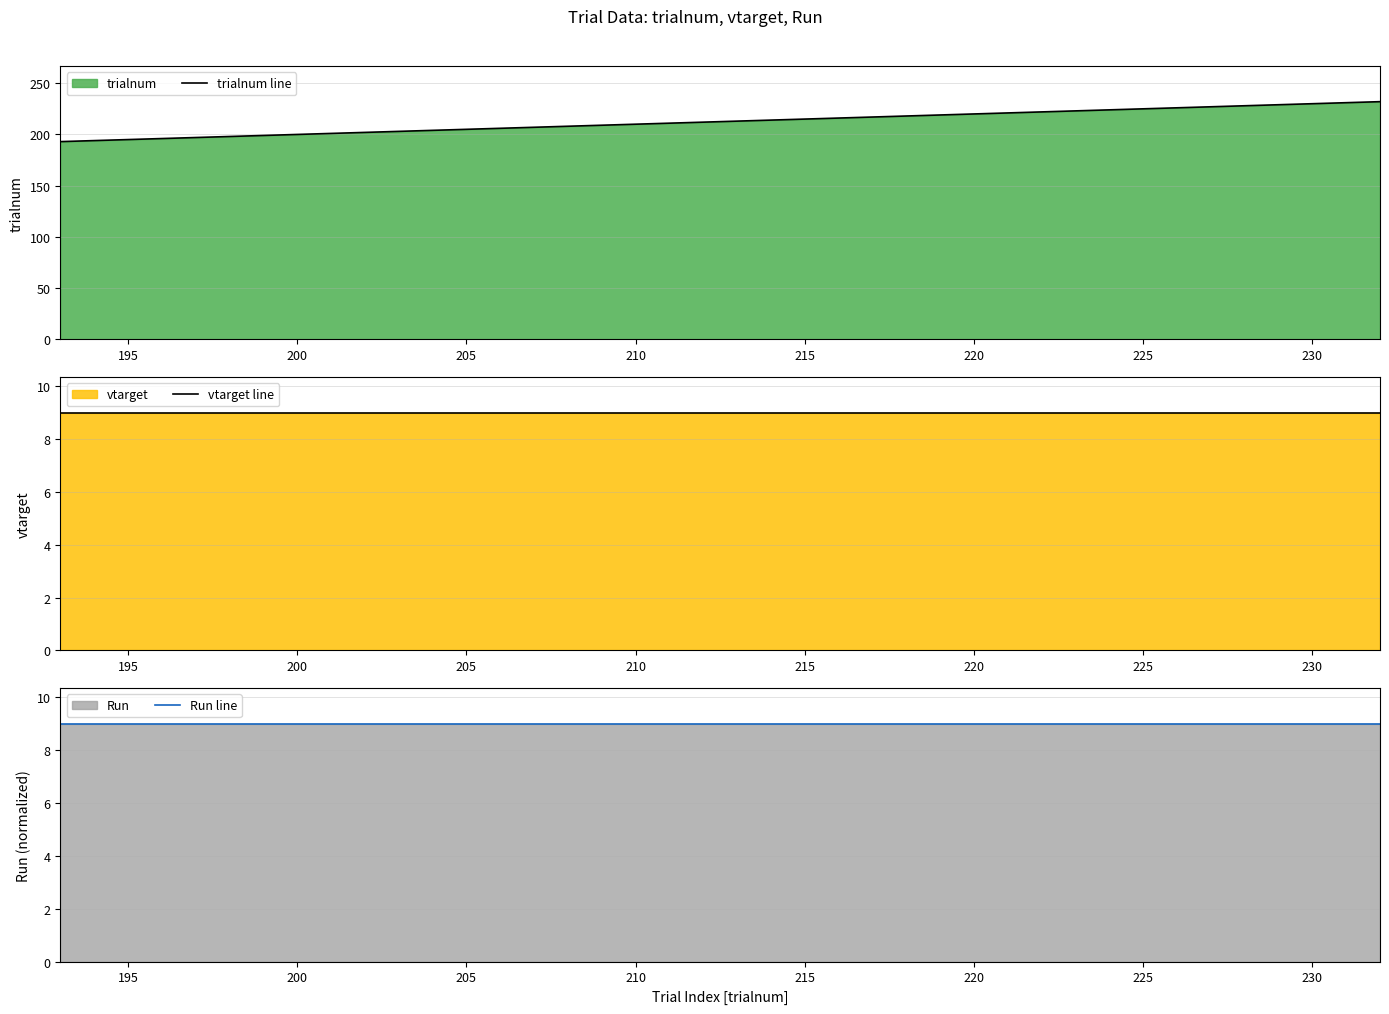

True or false: trialnum line has a value of 220 at 220.

True